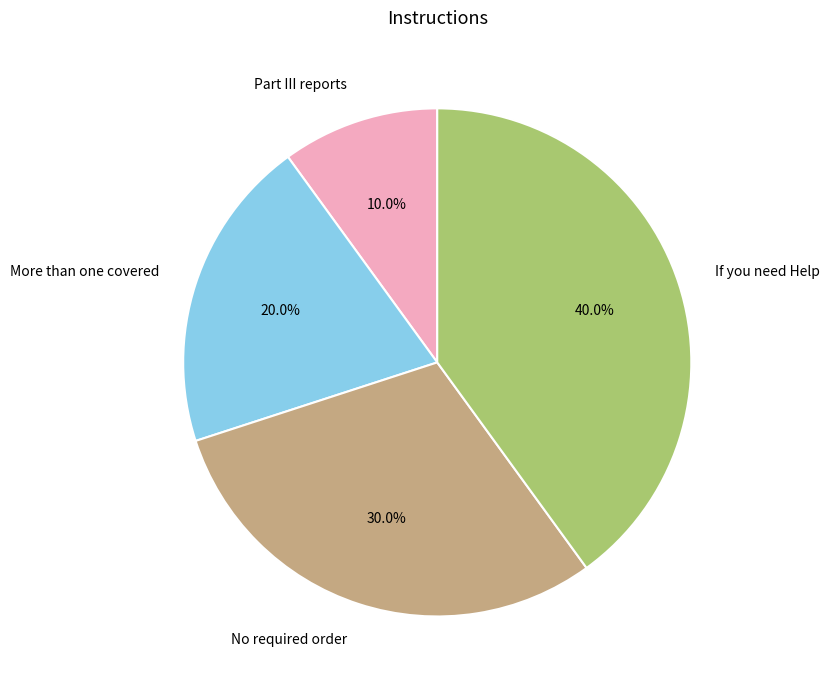

To the nearest percent, what is the difference between the largest and smallest slice percentages?

30%